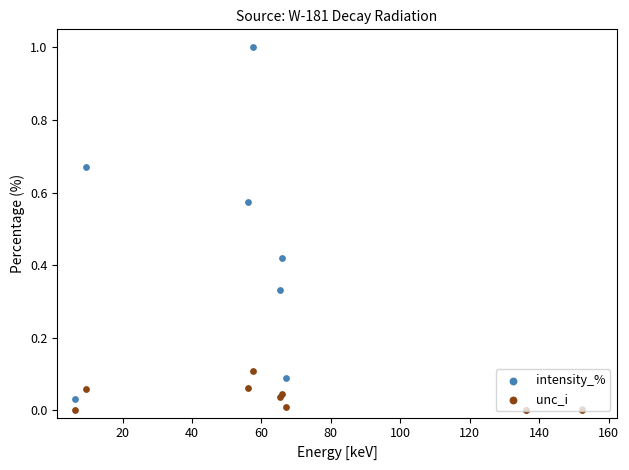

Is the value of unc_i at 140 greater than the value of intensity_% at 80?

No